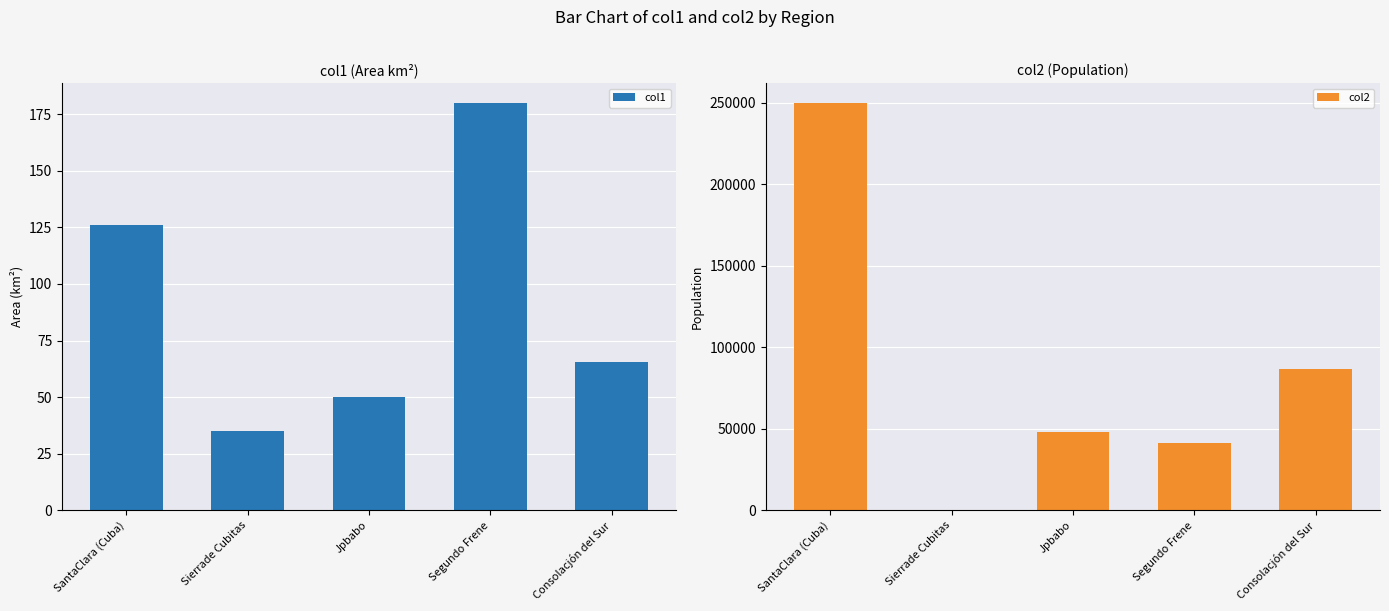

What is the sum of the col2 values at Segundo Frene and SantaClara (Cuba)?

290956.8